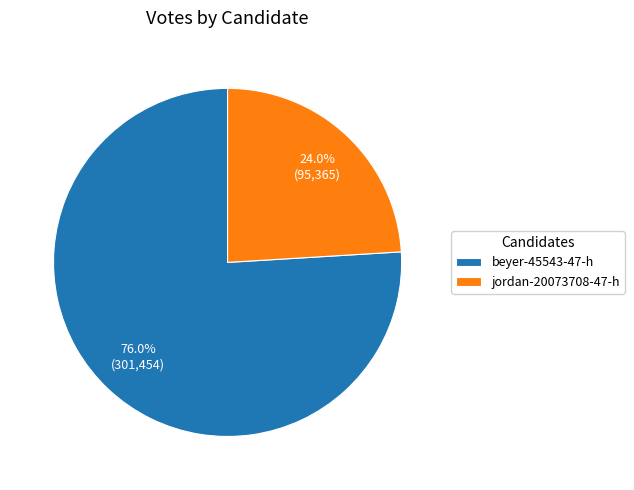

Combined, do jordan-20073708-47-h and beyer-45543-47-h account for over 50%?

Yes